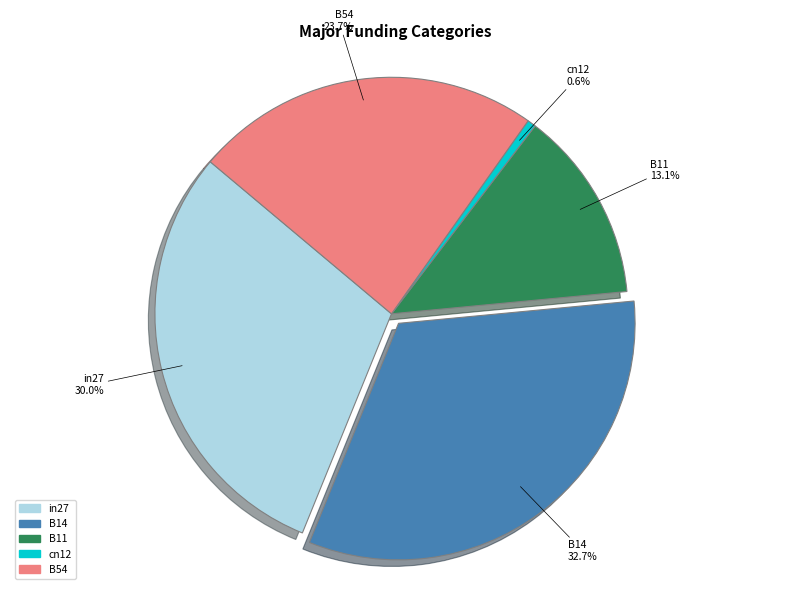

Is the sum of B54 and B11 greater than half?

No